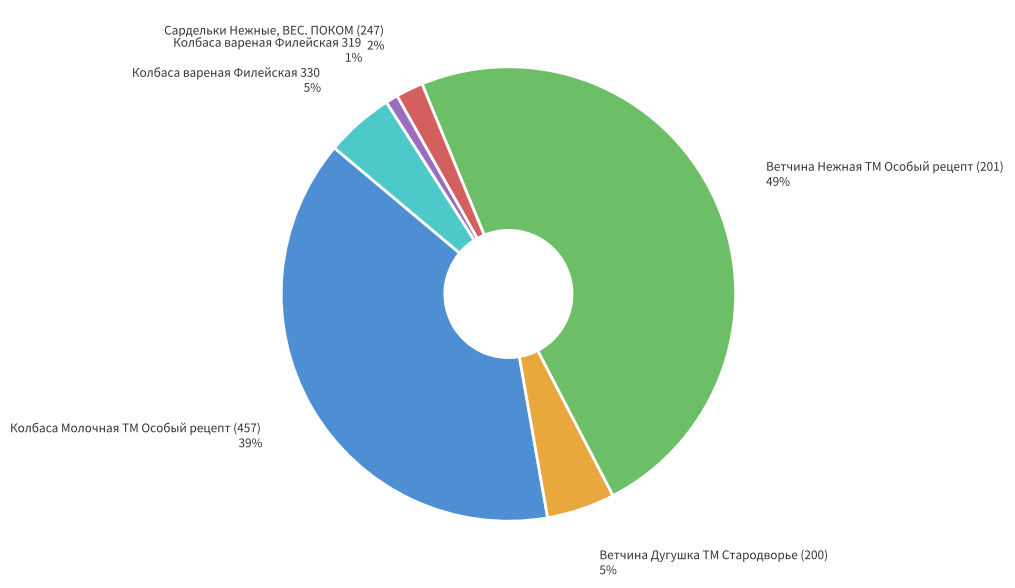

Is there a majority slice in this chart?

No